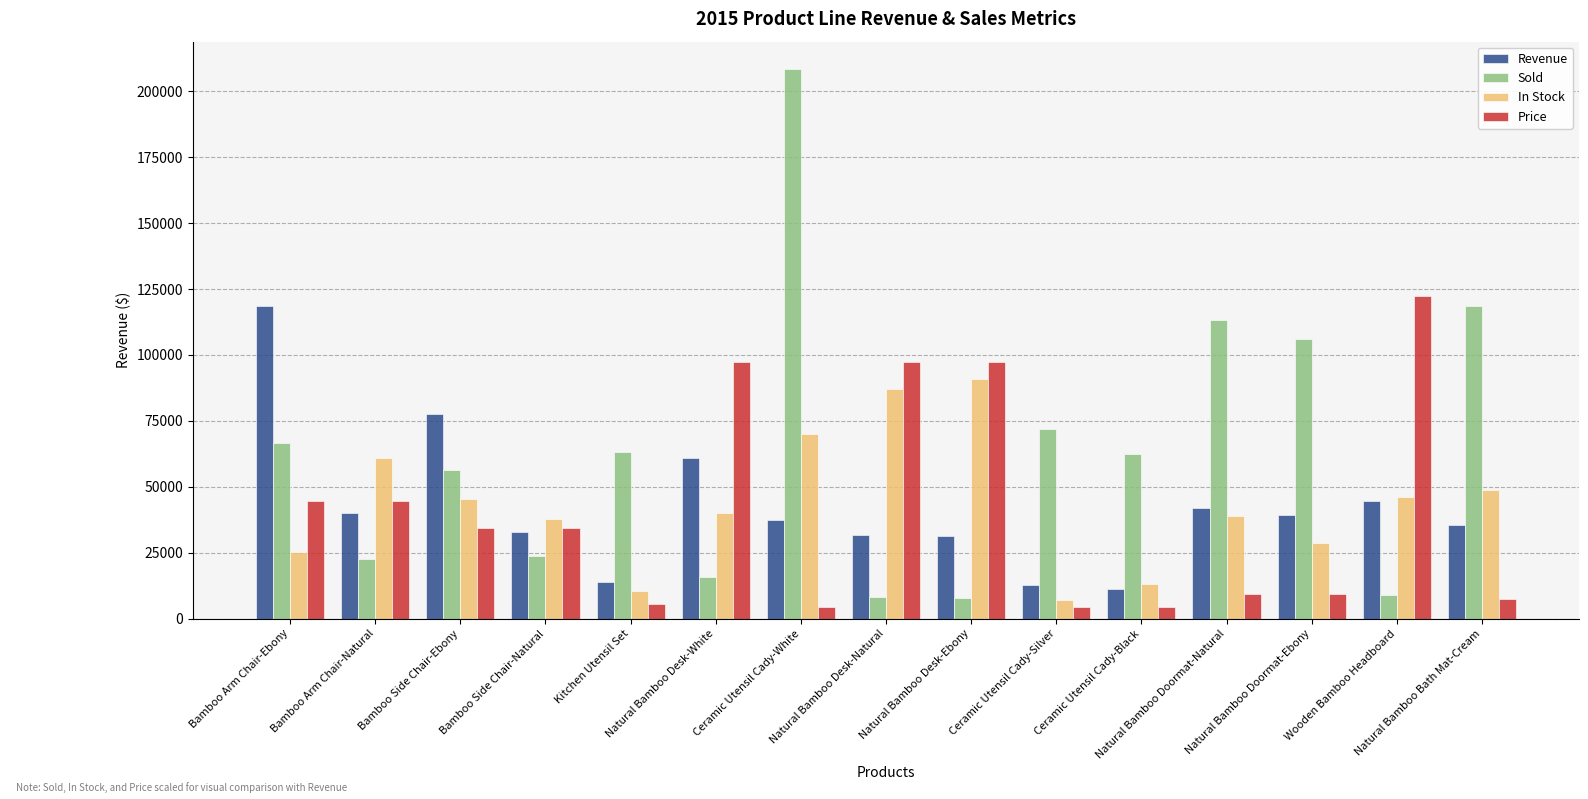

What is the greatest value displayed?

208350.0